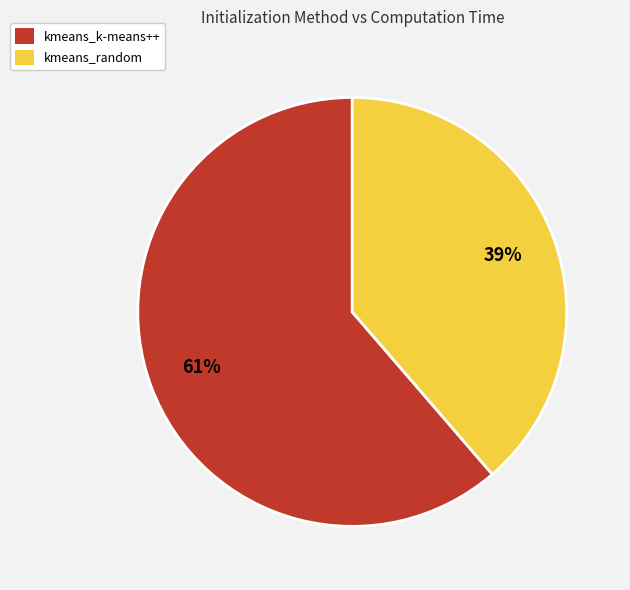

Is there any slice that represents more than half of the pie?

Yes